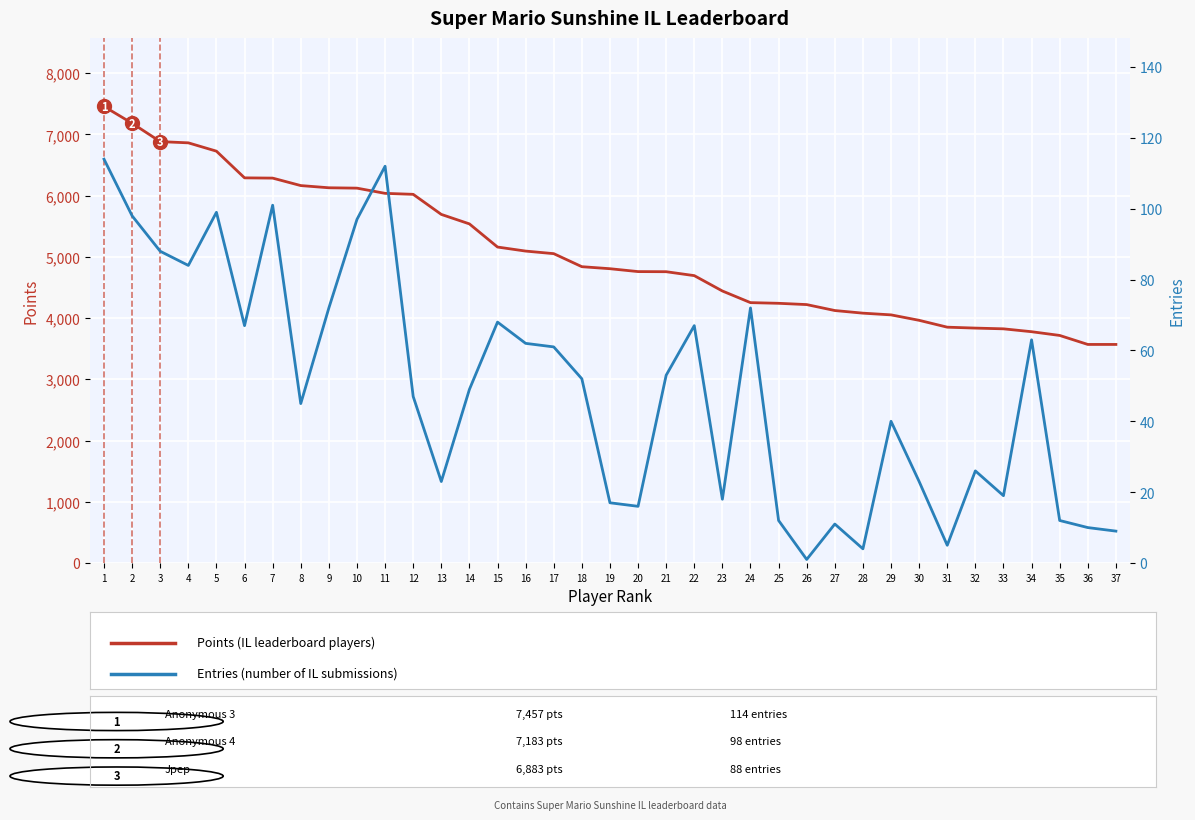

Is it true that Entries equals 12 at 25?

True